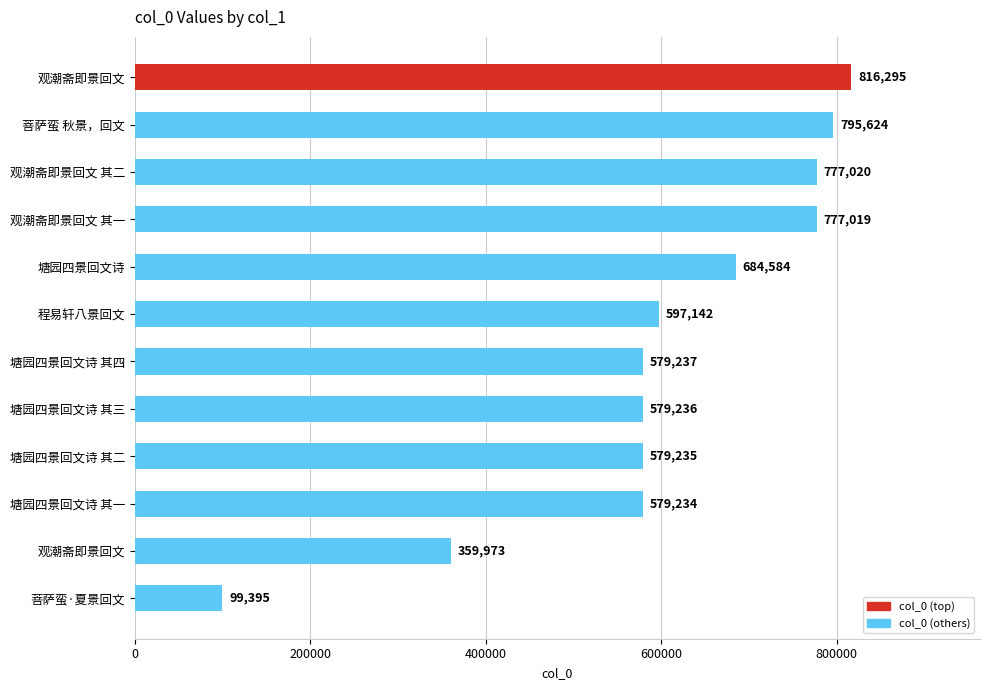

How many data points are less than 597142?

6